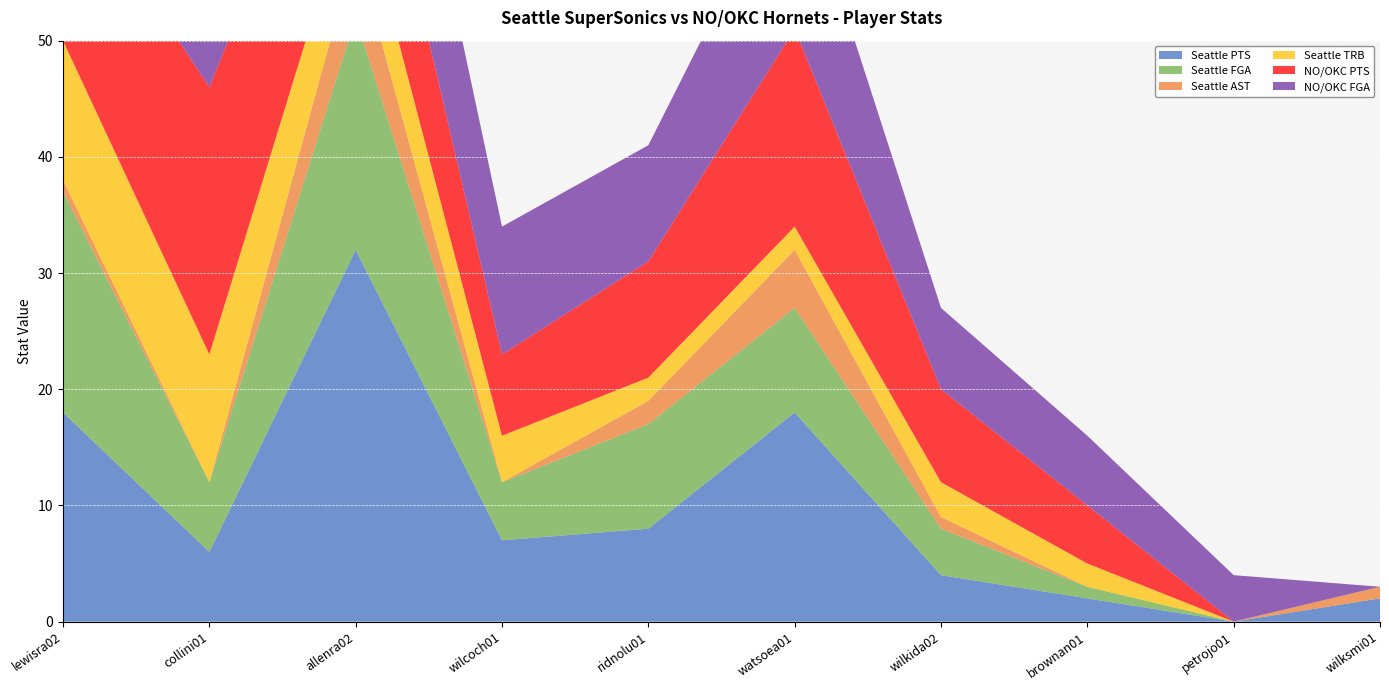

Reading right to left, what are all the values shown in this chart?

Seattle PTS: wilksmi01=2	petrojo01=0	brownan01=2	wilkida02=4	watsoea01=18	ridnolu01=8	wilcoch01=7	allenra02=32	collini01=6	lewisra02=18
Seattle FGA: wilksmi01=0	petrojo01=0	brownan01=1	wilkida02=4	watsoea01=9	ridnolu01=9	wilcoch01=5	allenra02=20	collini01=6	lewisra02=19
Seattle AST: wilksmi01=1	petrojo01=0	brownan01=0	wilkida02=1	watsoea01=5	ridnolu01=2	wilcoch01=0	allenra02=6	collini01=0	lewisra02=1
Seattle TRB: wilksmi01=0	petrojo01=0	brownan01=2	wilkida02=3	watsoea01=2	ridnolu01=2	wilcoch01=4	allenra02=6	collini01=11	lewisra02=12
NO/OKC PTS: wilksmi01=0	petrojo01=0	brownan01=5	wilkida02=8	watsoea01=17	ridnolu01=10	wilcoch01=7	allenra02=13	collini01=23	lewisra02=15
NO/OKC FGA: wilksmi01=0	petrojo01=4	brownan01=6	wilkida02=7	watsoea01=15	ridnolu01=10	wilcoch01=11	allenra02=16	collini01=18	lewisra02=10